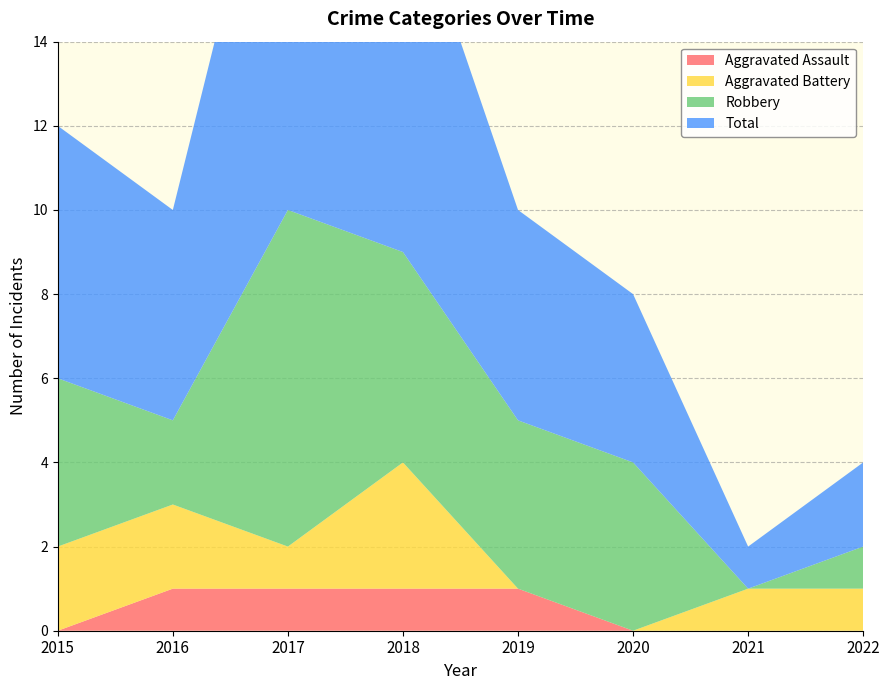

Reading left to right, transcribe all the data shown in this chart.

Aggravated Assault: 0	1	1	1	1	0	0	0
Aggravated Battery: 2	2	1	3	0	0	1	1
Robbery: 4	2	8	5	4	4	0	1
Total: 6	5	11	9	5	4	1	2